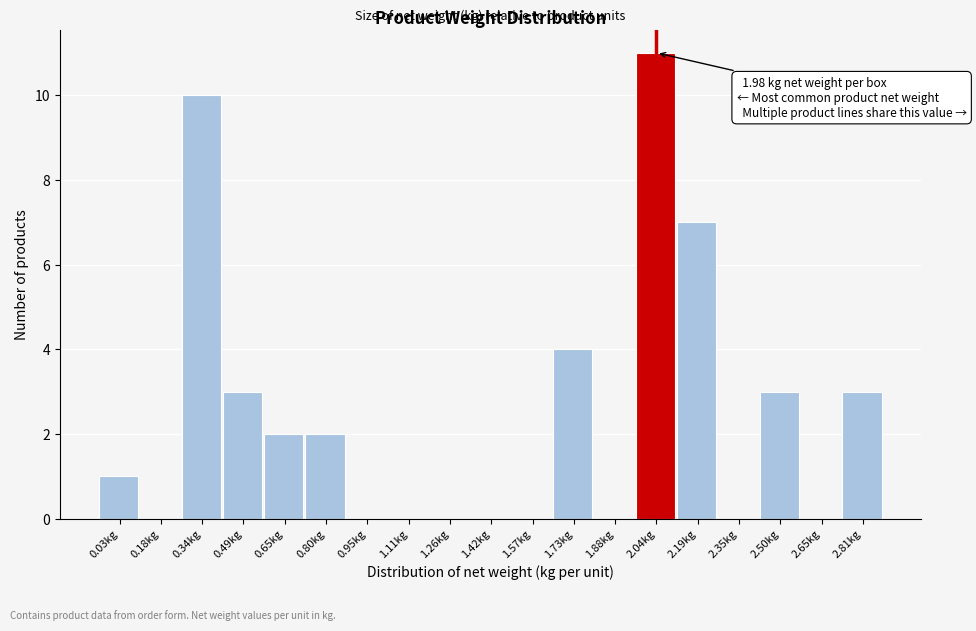

Over which range of the x-axis is the bar tallest?

1.96 to 2.12